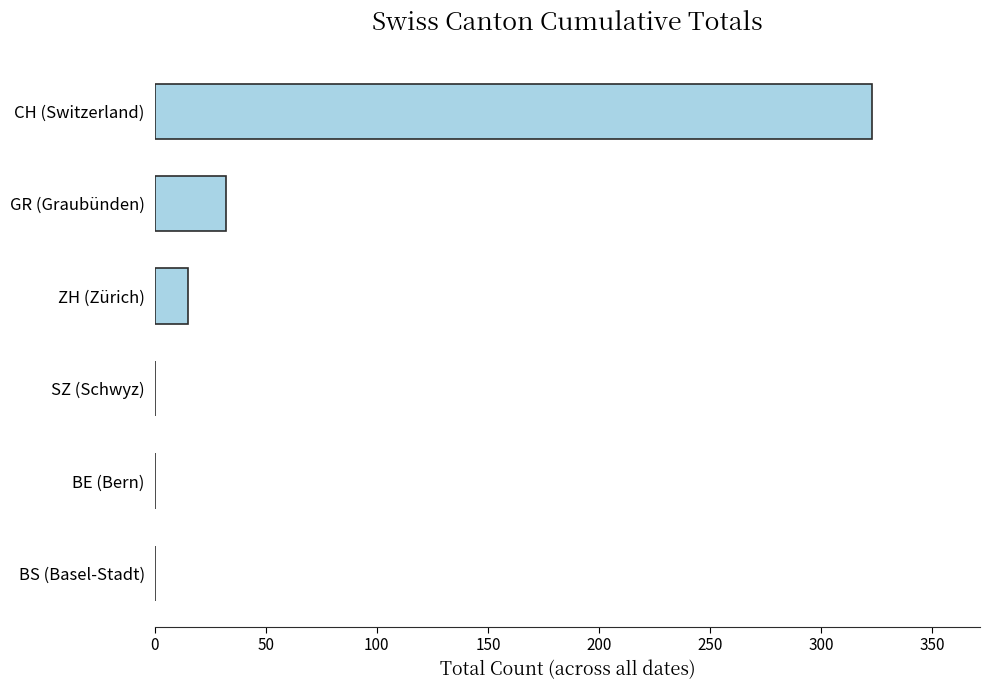

Which category has the highest value across all series?

CH (Switzerland)